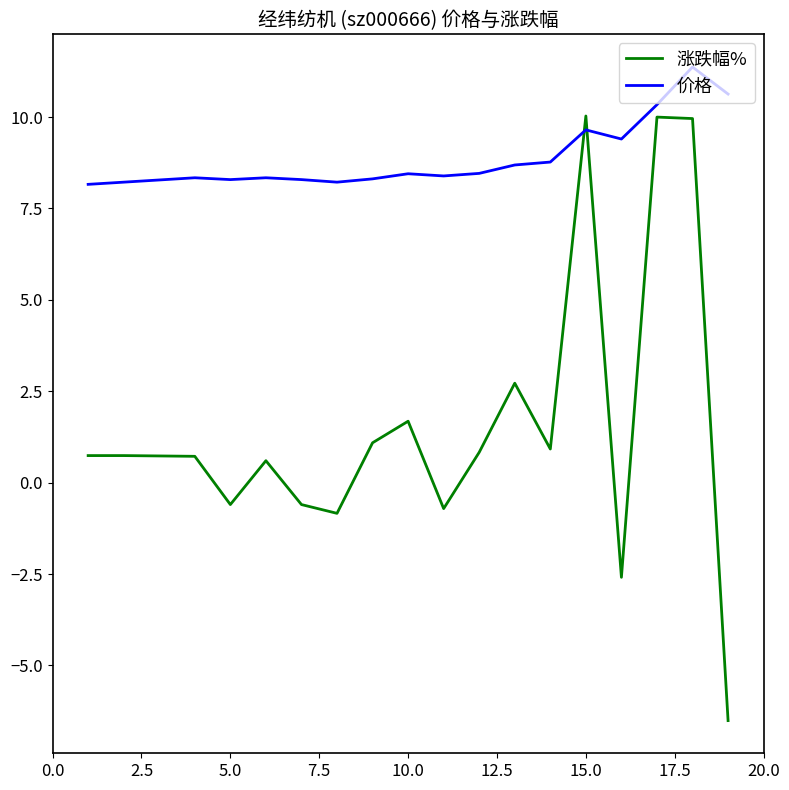

After their last crossing, which series has the higher values: 涨跌幅% or 价格?

价格